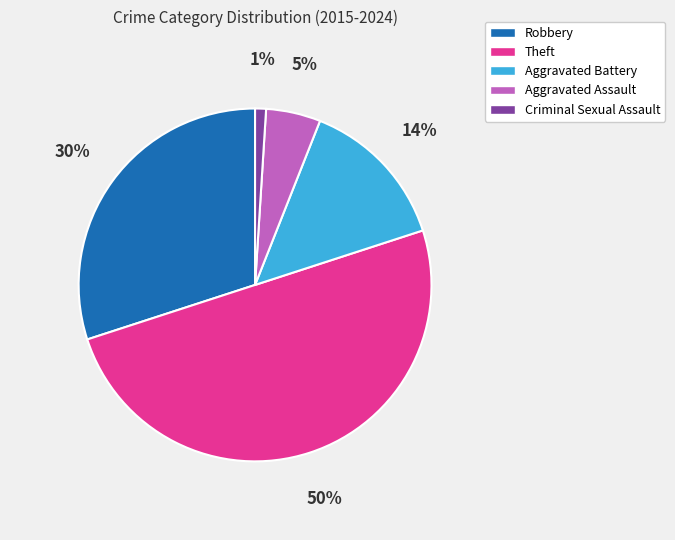

Count the number of slices in the pie.

5